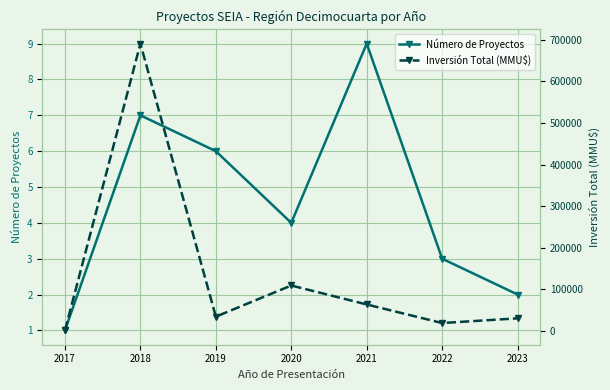

Read the Inversión Total (MMU$) value at 2023.

30000